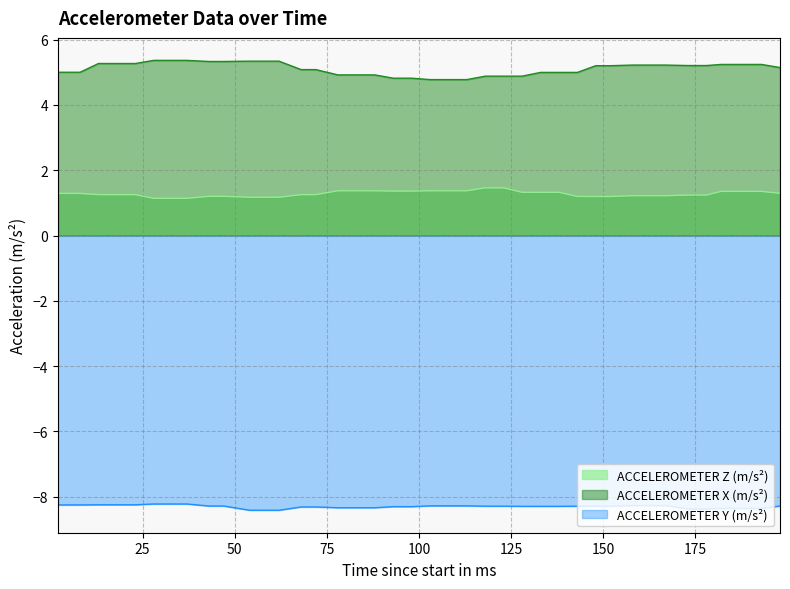

List the labels in order of ACCELEROMETER Y (m/s²) value, largest first.

28, 33, 37, 13, 18, 23, 2, 8, 158, 163, 167, 103, 107, 113, 43, 47, 198, 118, 123, 143, 148, 152, 128, 133, 138, 93, 98, 68, 72, 78, 82, 88, 182, 188, 193, 173, 178, 54, 58, 62